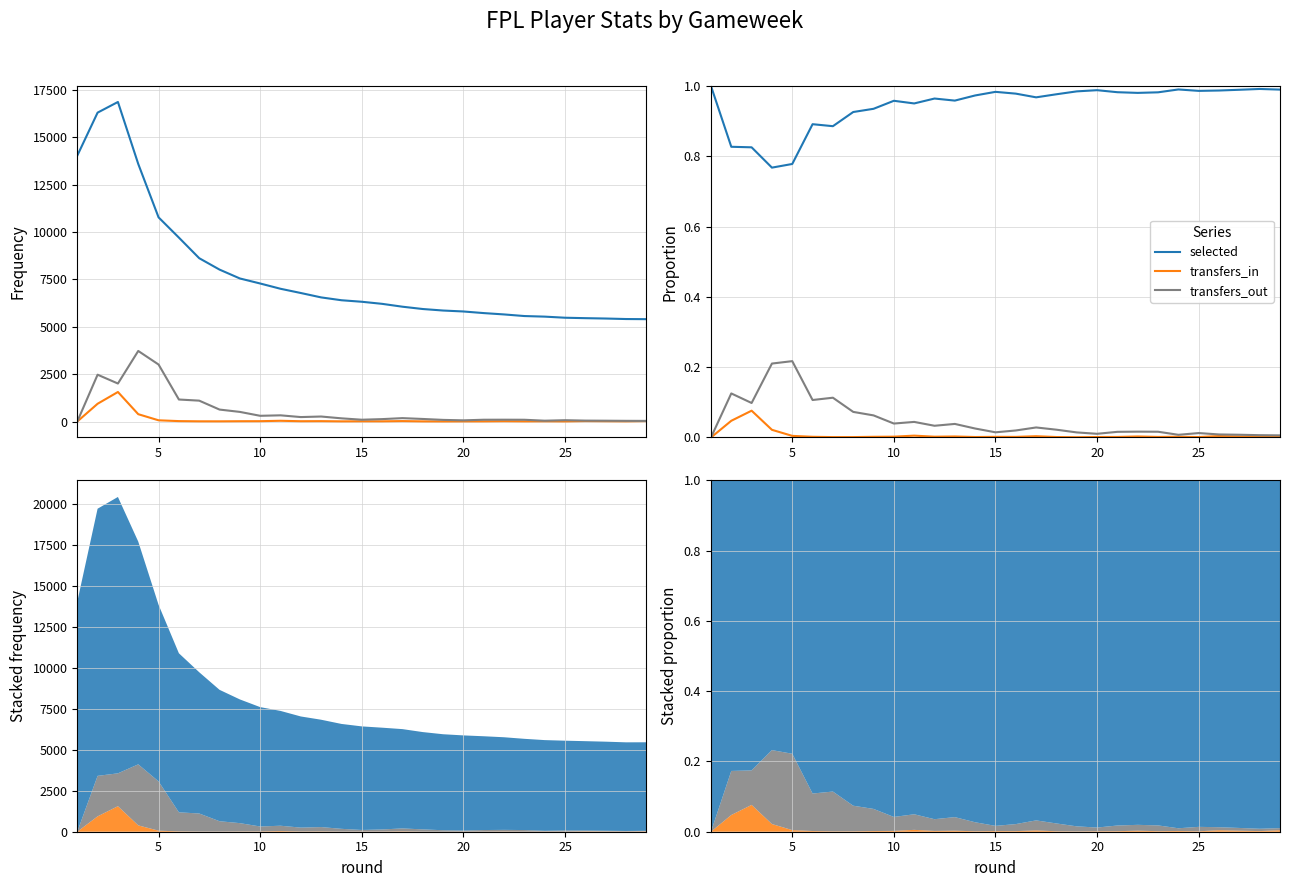

What is the sum of all transfers_in values?

0.2